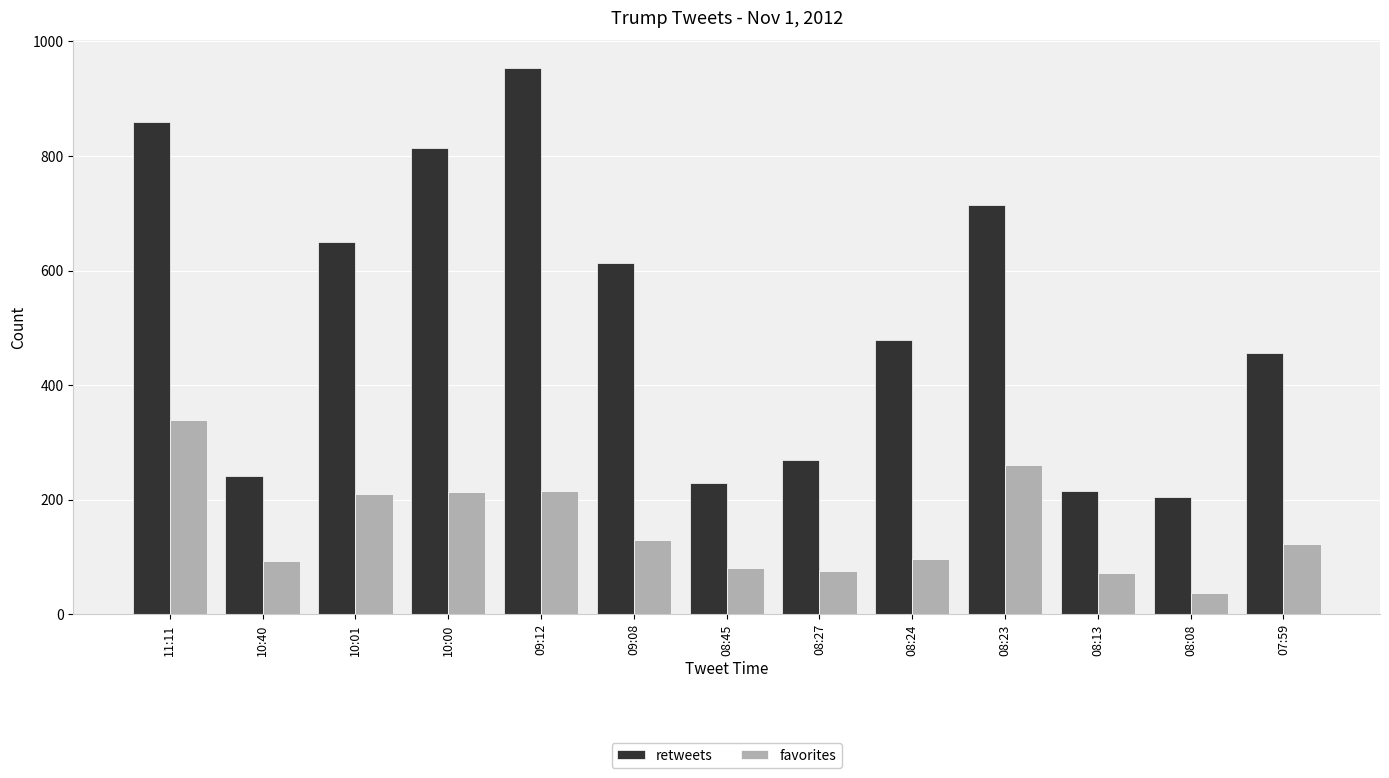

What is the label of the 1st bar from the left?

11:11